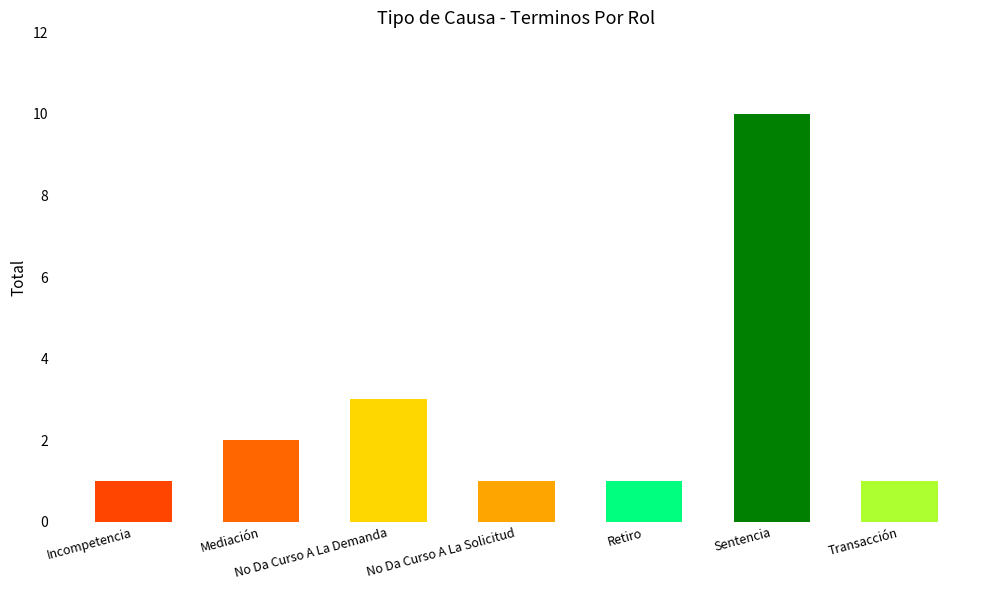

Reading left to right, transcribe all the data shown in this chart.

1	2	3	1	1	10	1